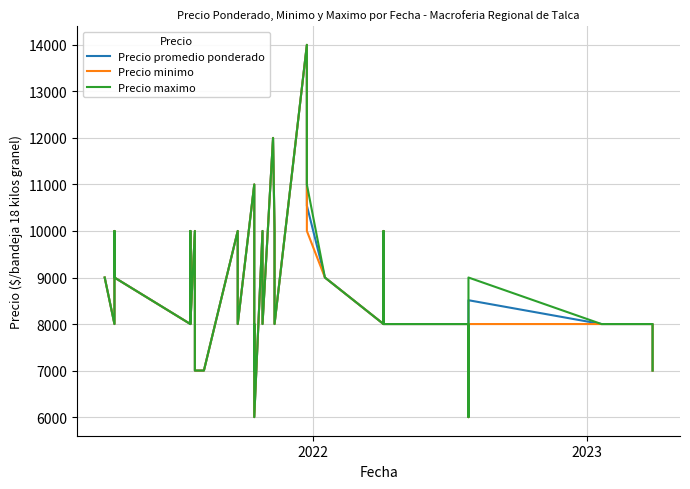

What is the lowest value of the Precio promedio ponderado series?

6000